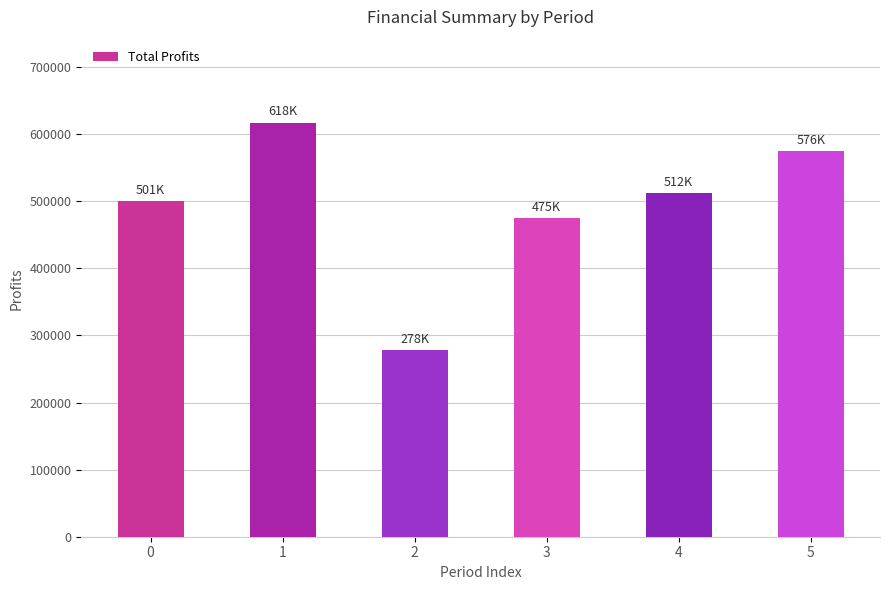

Is it true that the value at 5 is 575740.4?

True